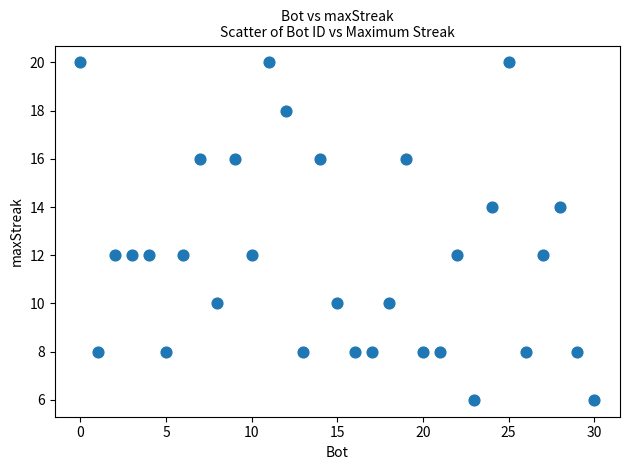

What is the range of Y values (max minus min)?

14